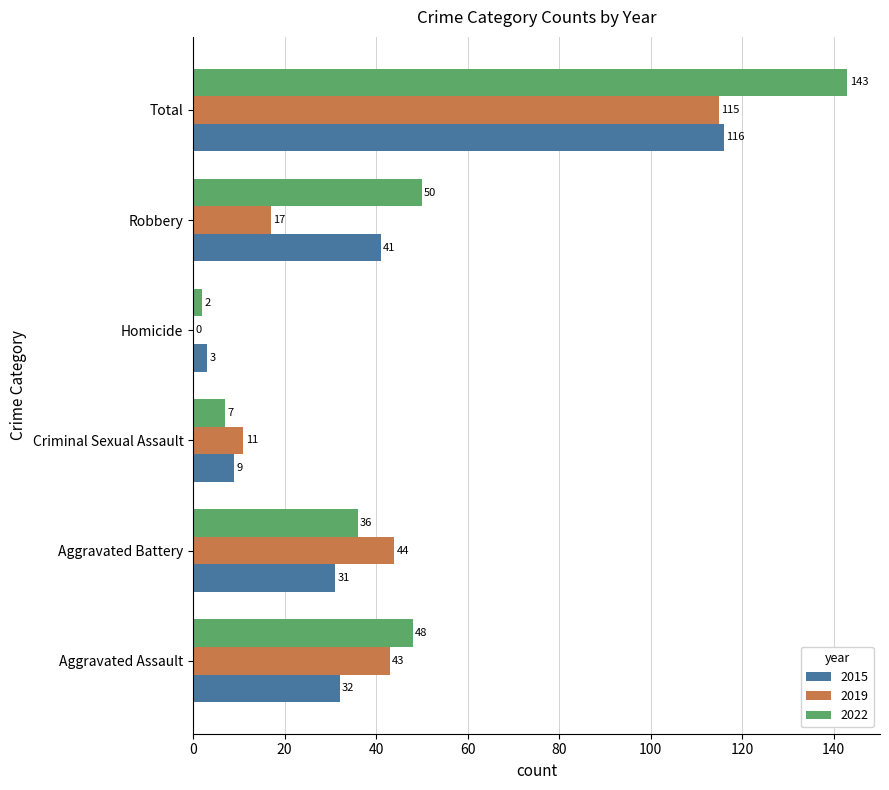

Which series has the largest total across all categories?

2022